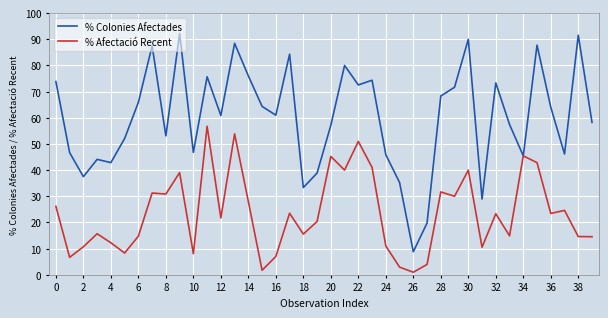

Which series has the largest total across all categories?

% Colonies Afectades